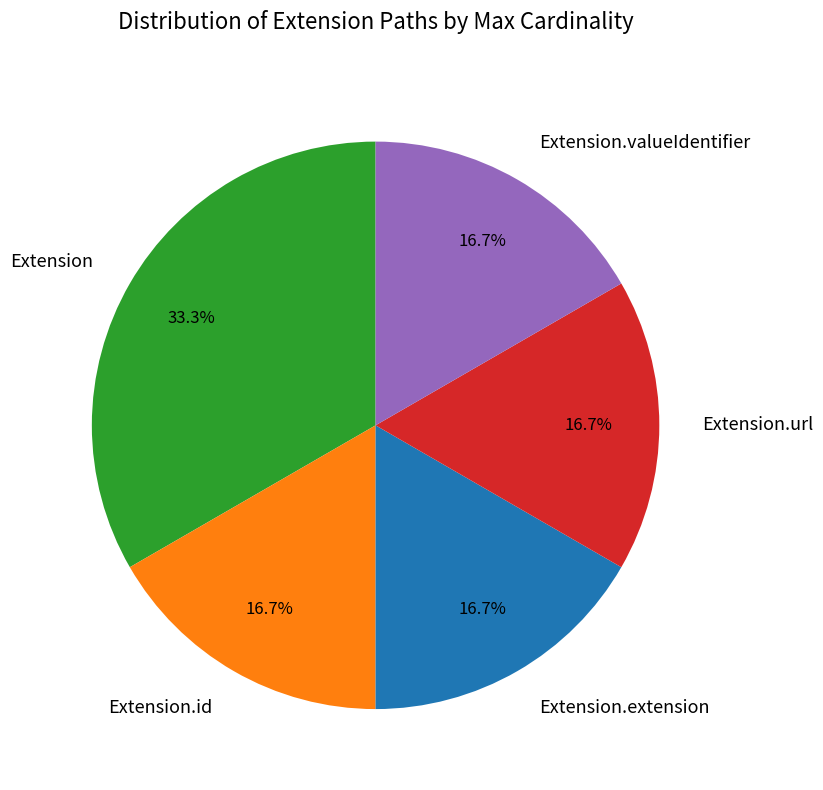

Approximately how many times larger is the value at Extension.url compared to Extension.valueIdentifier?

1.0